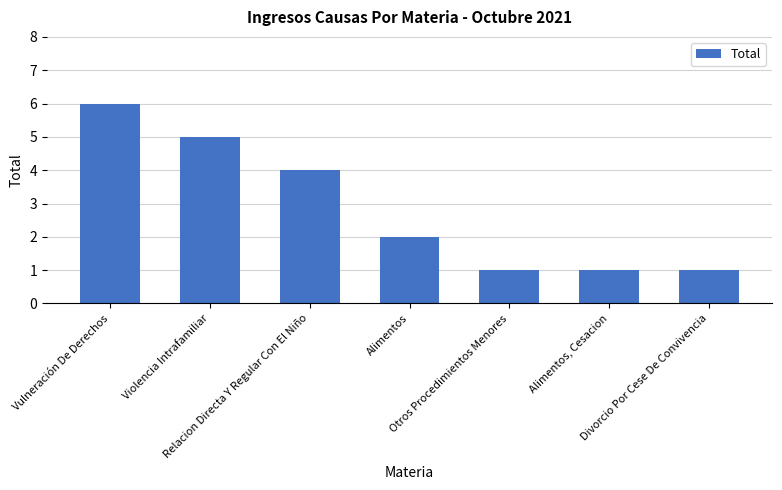

Are the bars grouped side by side (vs. stacked)?

No